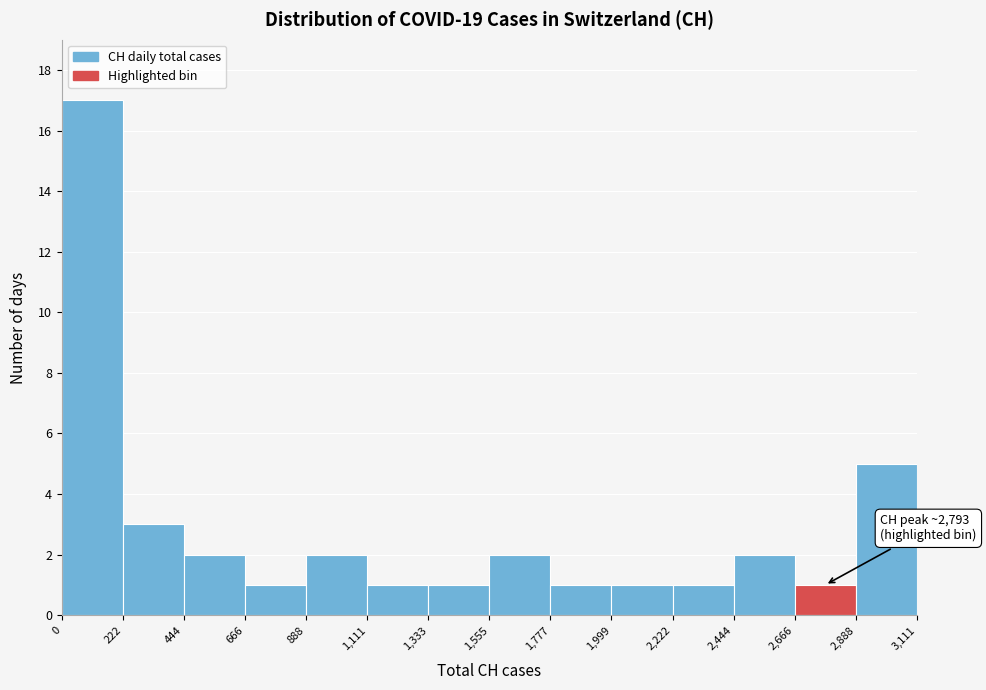

Which range on the x-axis has the tallest bar?

0 to 222